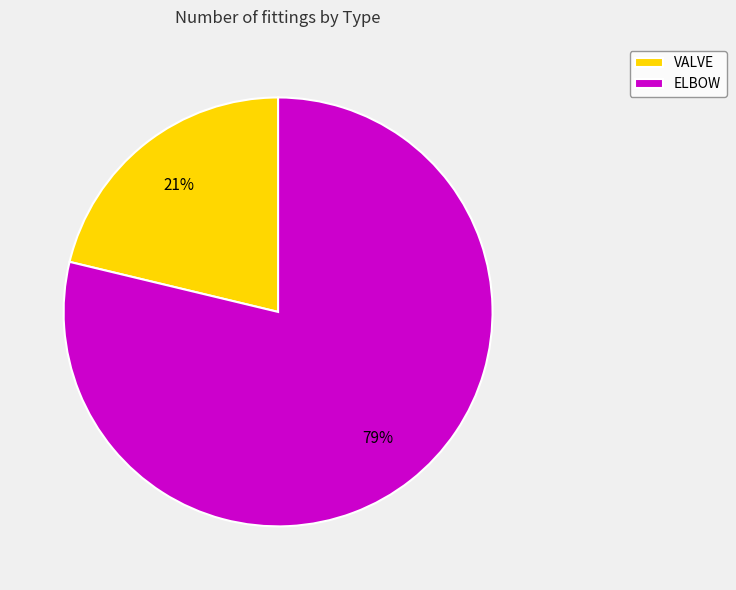

Which slice is the smallest?

VALVE